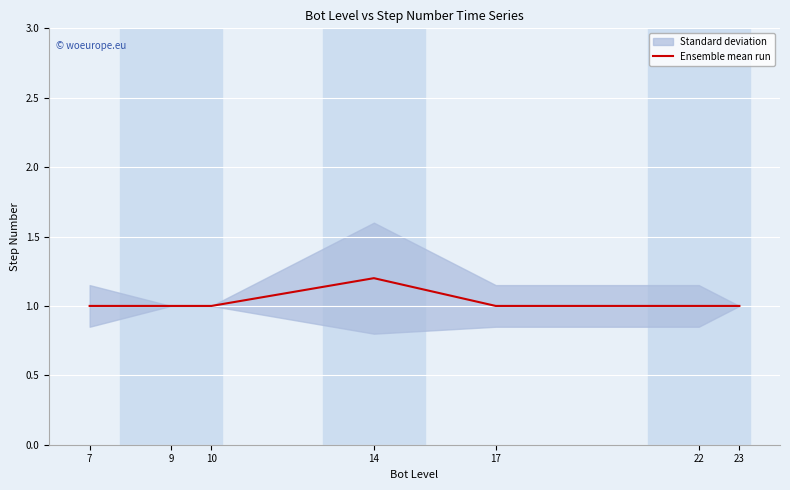

What is the difference between the maximum and second lowest values?

0.2